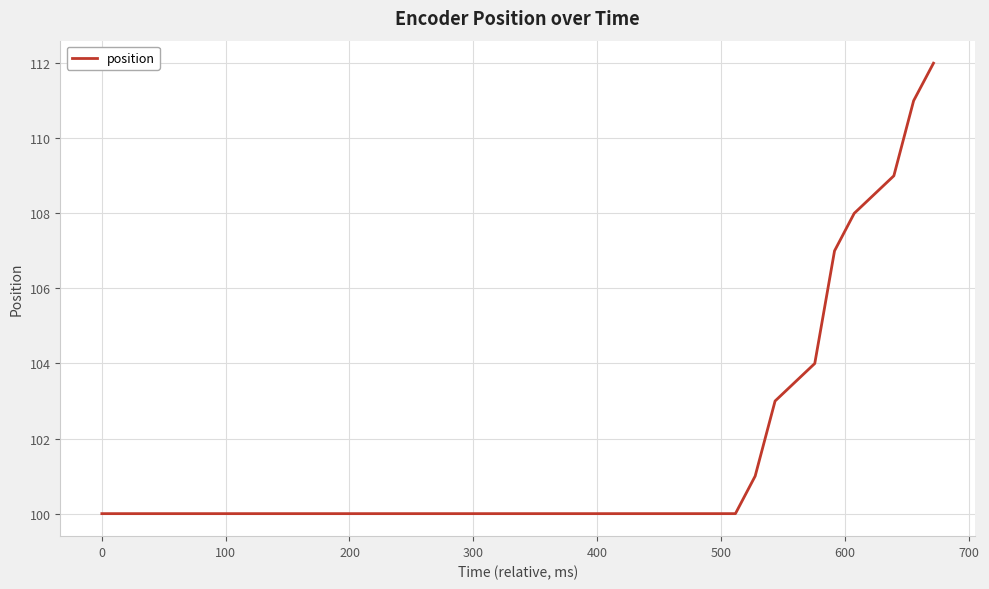

Is this an area chart (filled region under the line)?

No